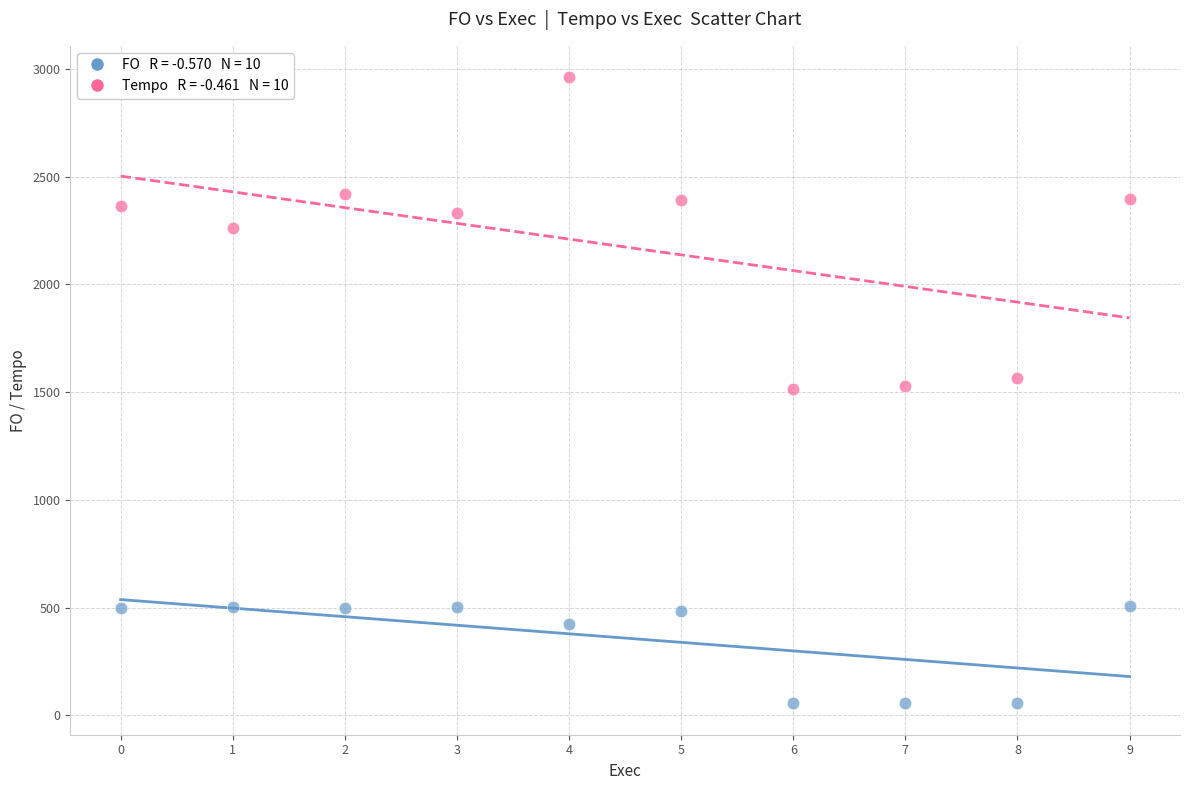

Across all data points, what is the range of Y values (max minus min)?

2907.7